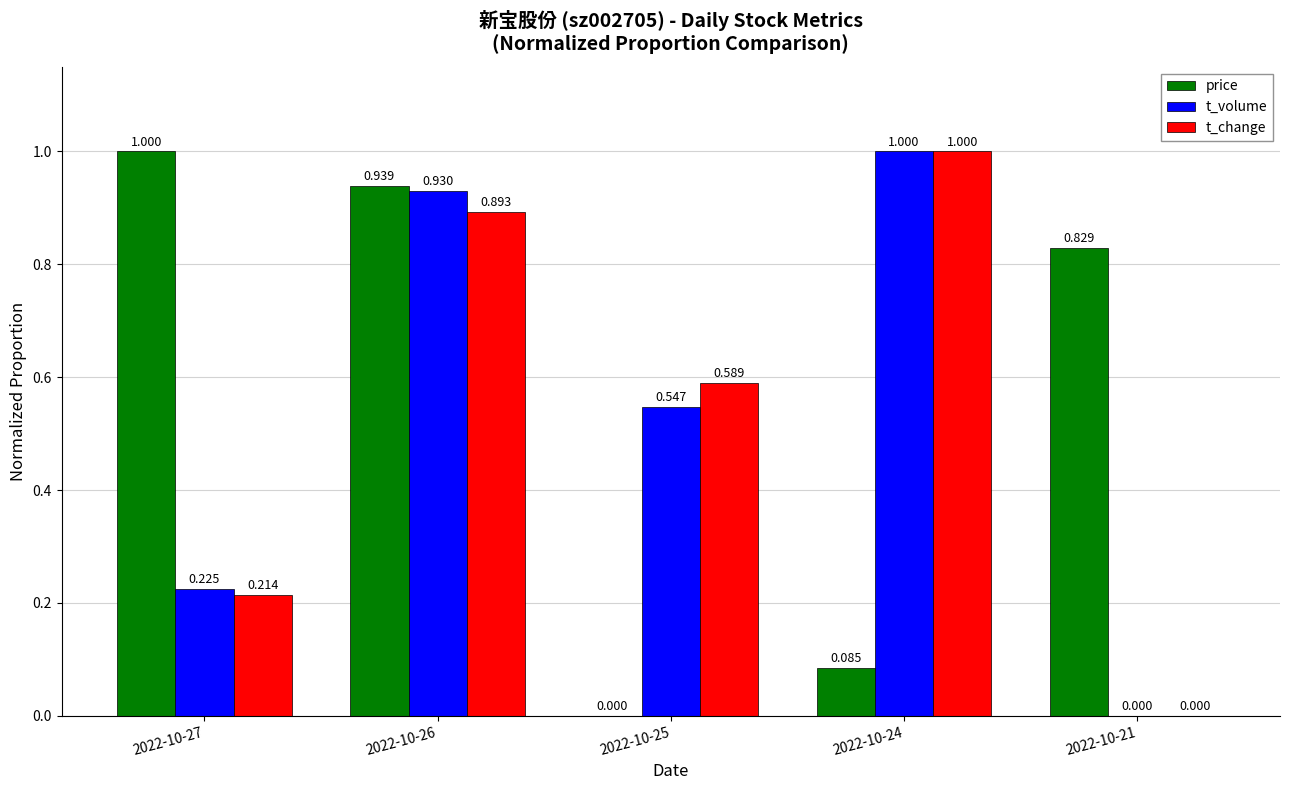

True or false: price has a value of 0.4 at 2022-10-25.

False